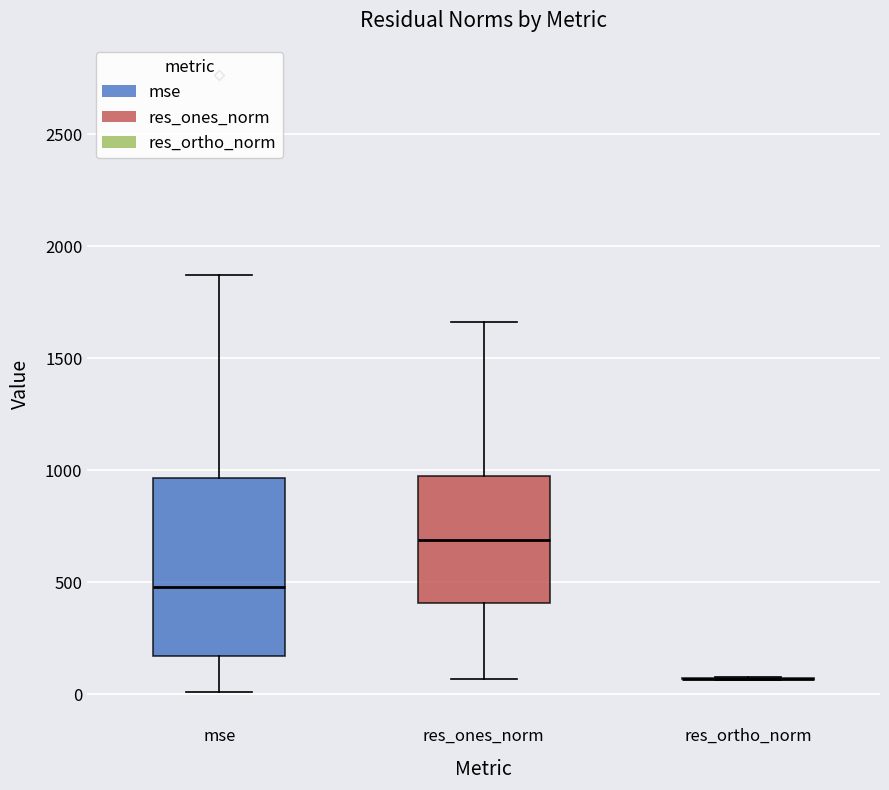

Comparing the boxes themselves (not the whiskers), which one is the tallest?

mse